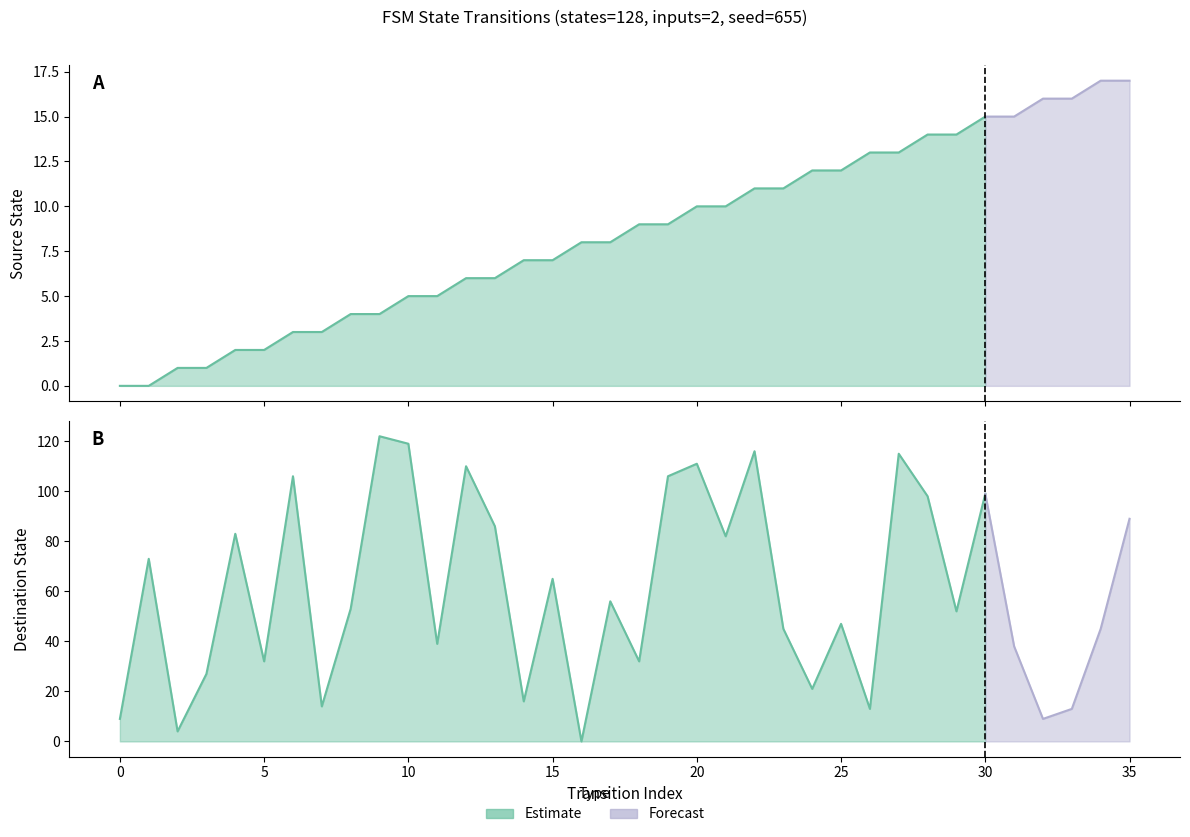

True or false: source_state and destination_state cross at least once.

True